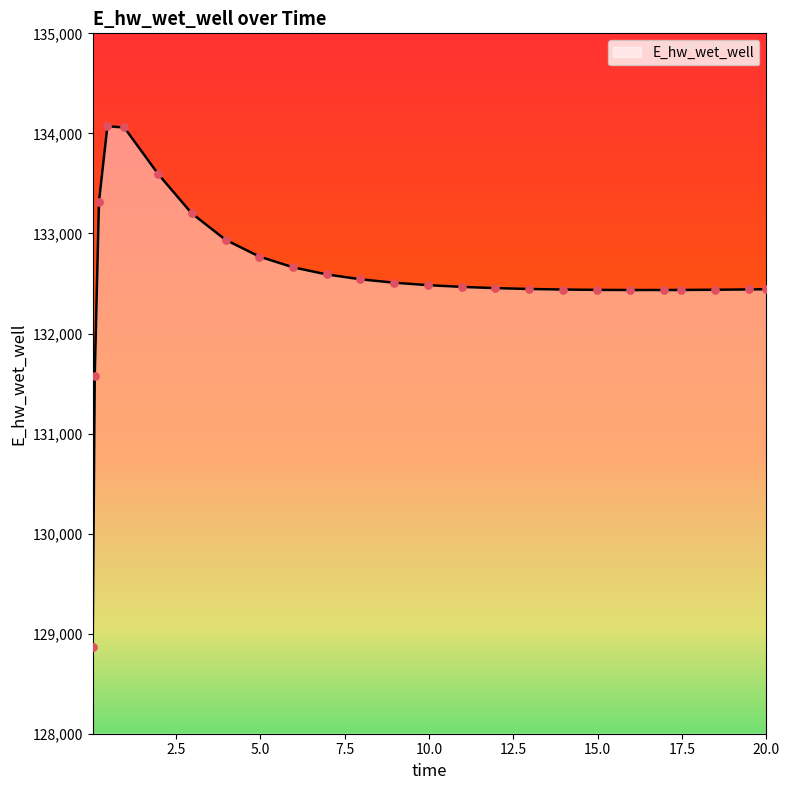

What is the greatest value displayed?

134071.0